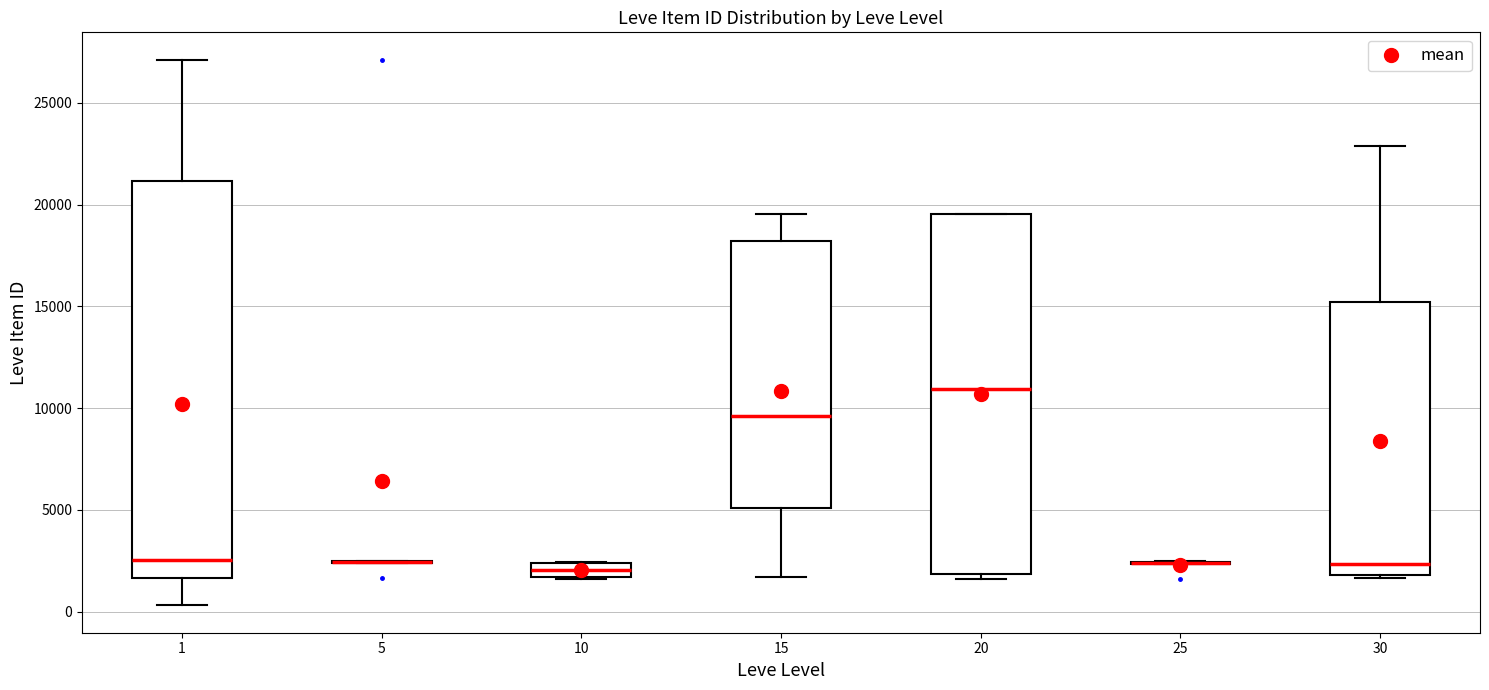

Where does the upper whisker of the box at x = 15 end on the y-axis? The values are not printed on the chart, so give them approximately, as read against the axis.

19500